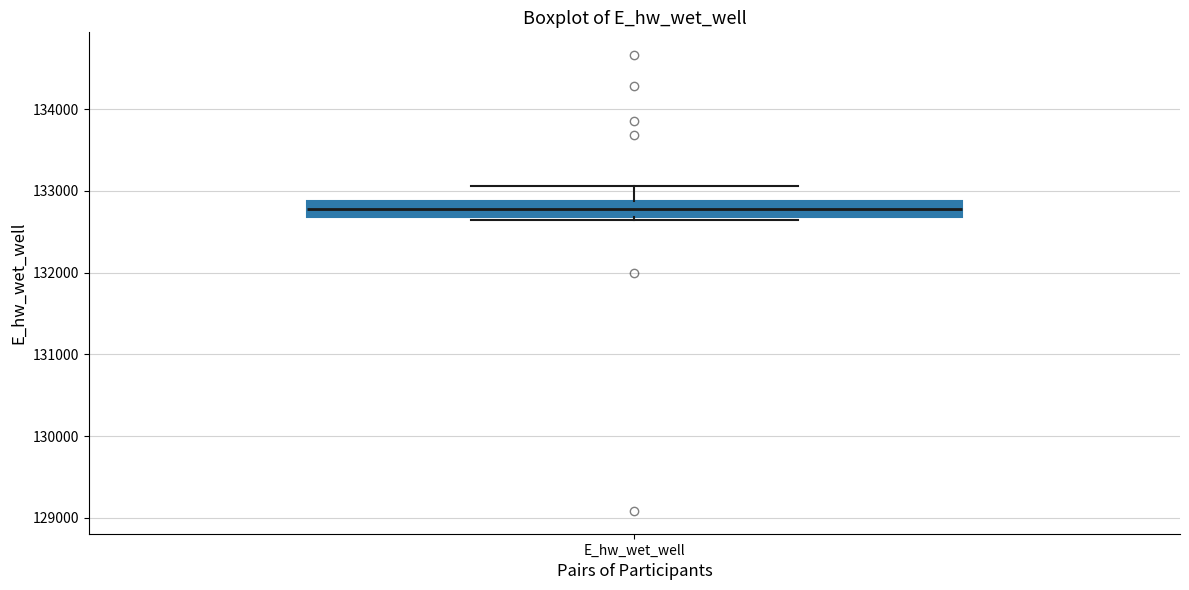

Where does the median line of the box for E_hw_wet_well sit on the y-axis? The values are not printed on the chart, so give them approximately, as read against the axis.

132800